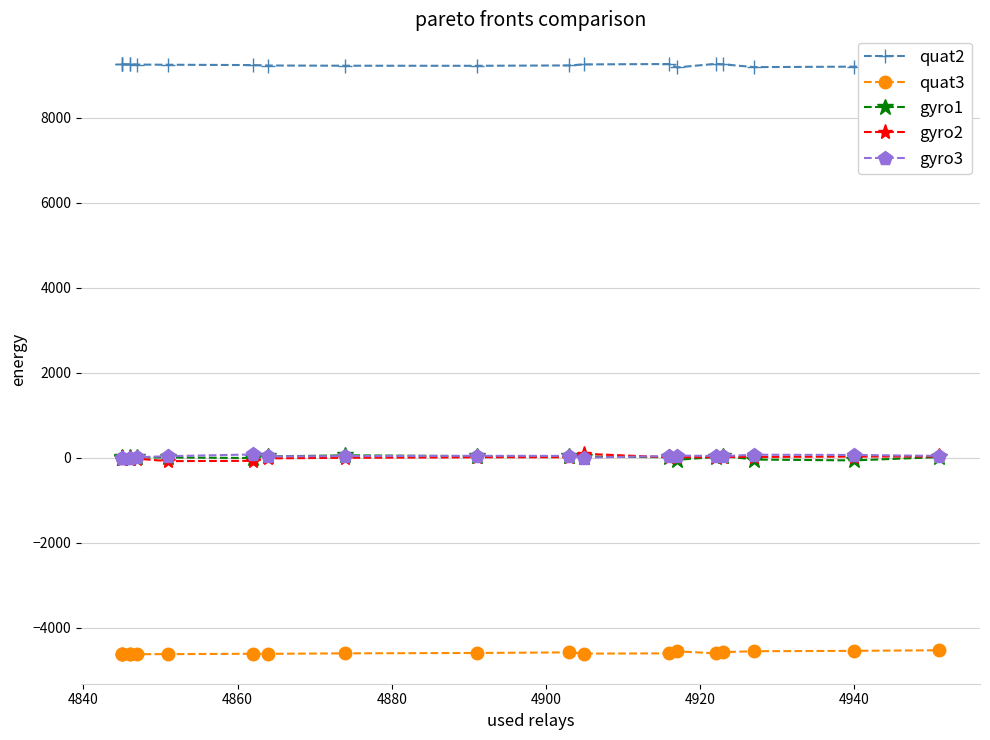

What is the value of the gyro2 point at the 20th from the left?

33